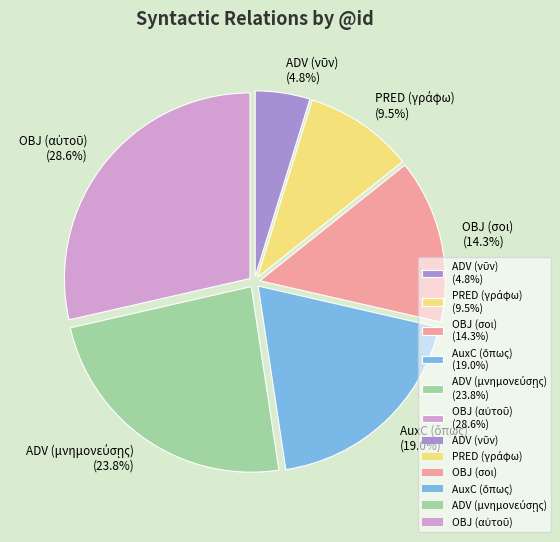

Is there a majority slice in this chart?

No